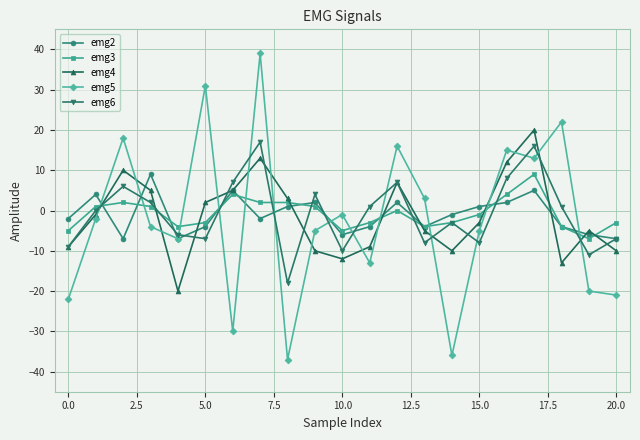

What are all the series names shown in the legend?

emg2, emg3, emg4, emg5, emg6